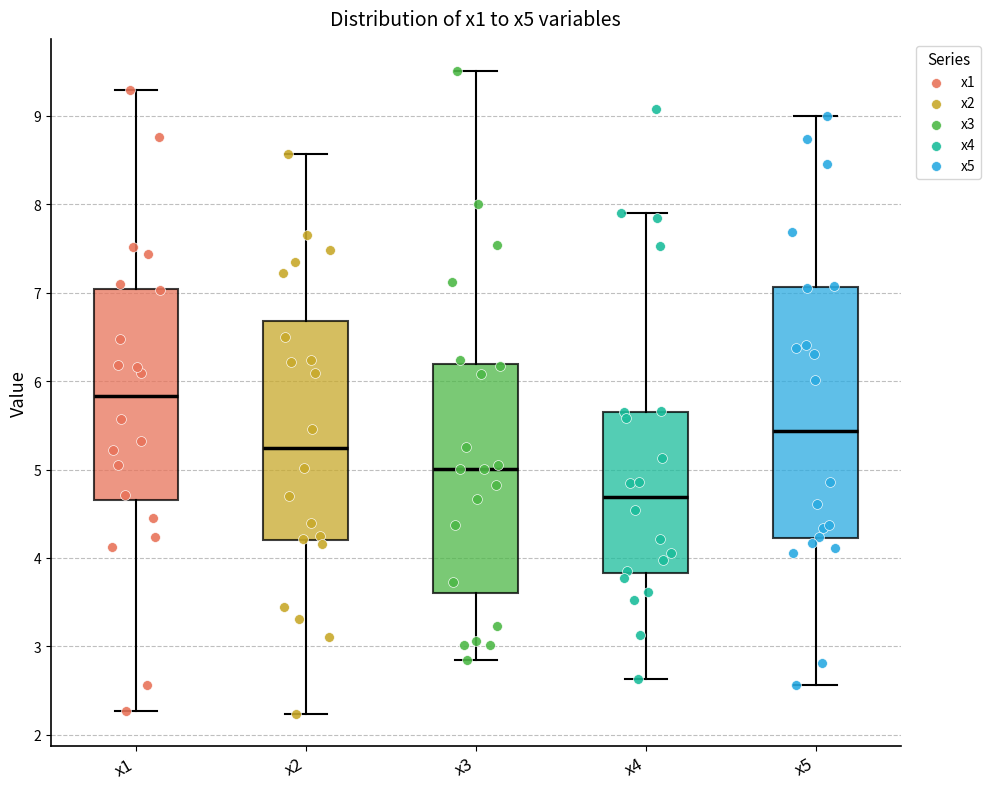

Where does the upper whisker of the box for x1 end on the y-axis? The values are not printed on the chart, so give them approximately, as read against the axis.

9.3